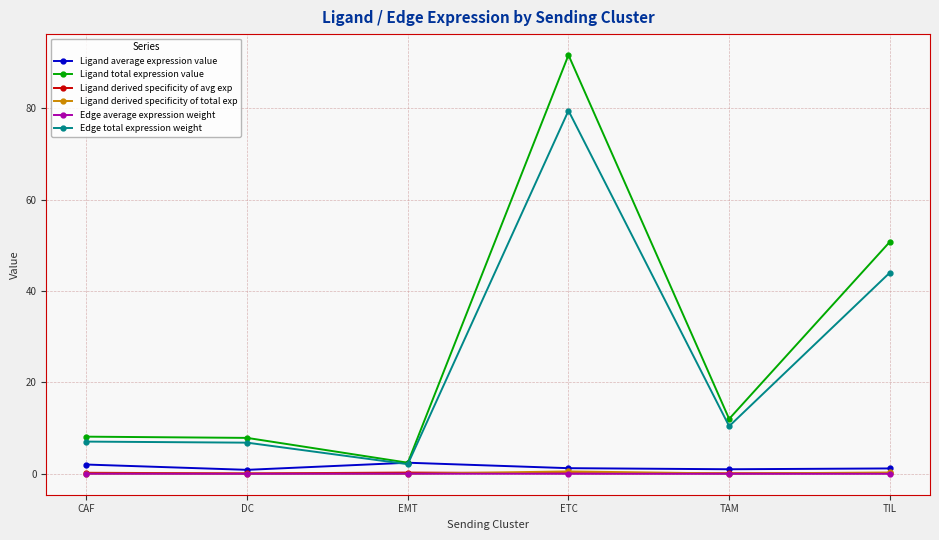

What is the value of the Edge total expression weight point at the 5th from the left?

10.4